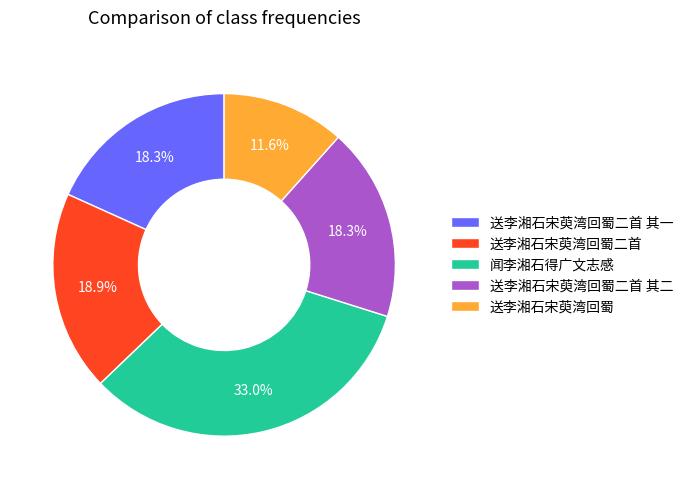

Which slice is the smallest?

送李湘石宋萸湾回蜀